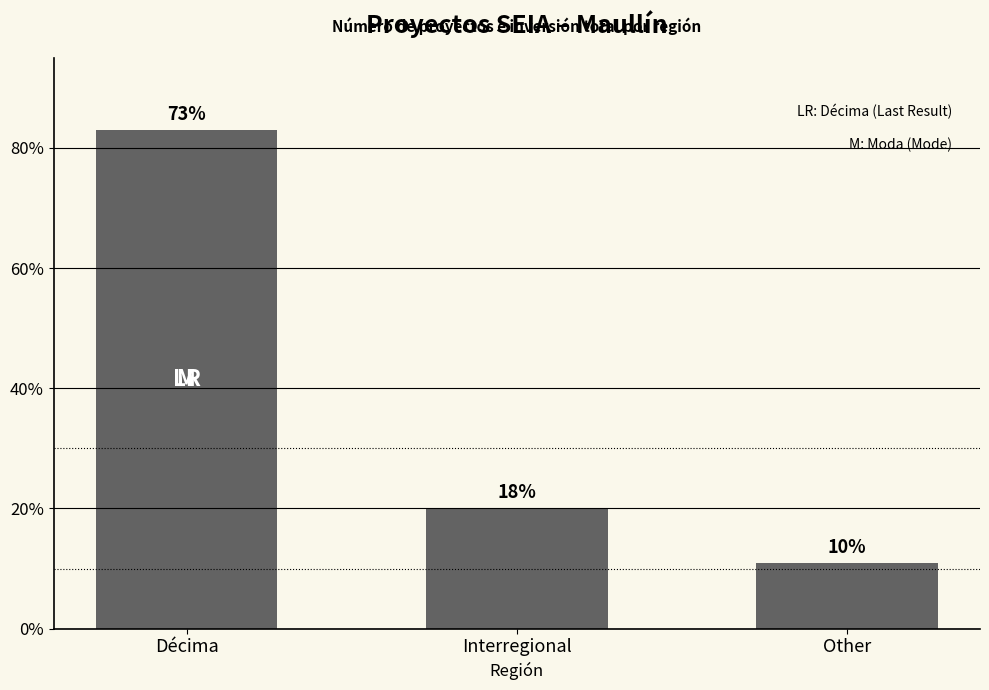

Reading left to right, extract all data points from this chart.

83	20	11